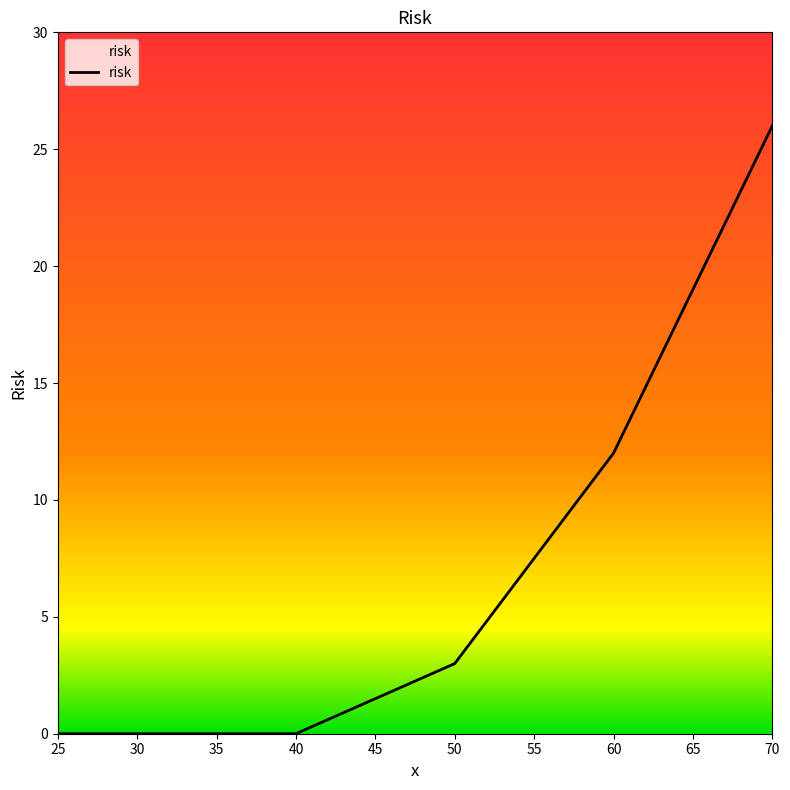

Is it true that the value at 70 is 47?

False